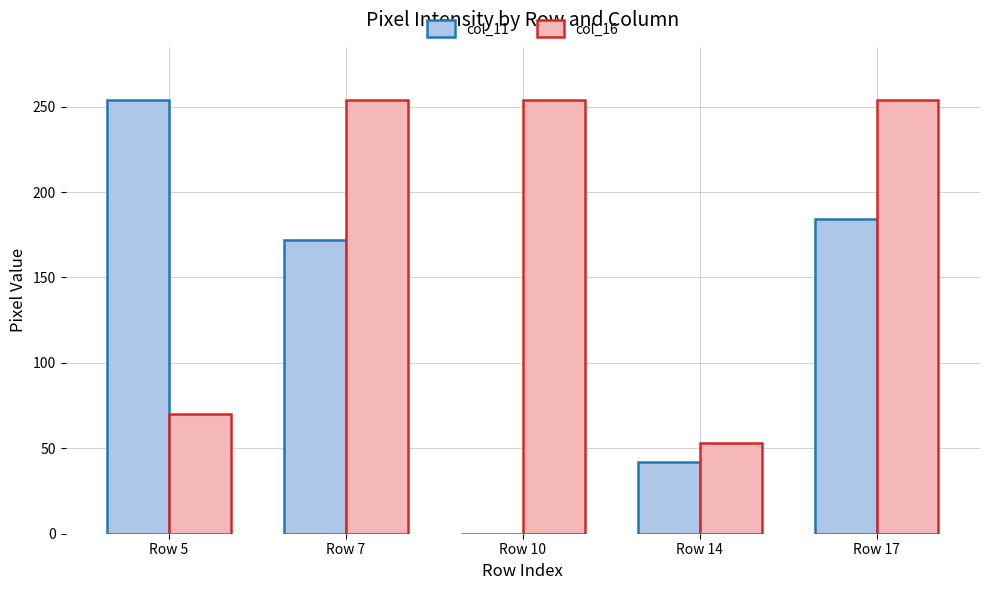

Which series has the widest spread of values?

col_11